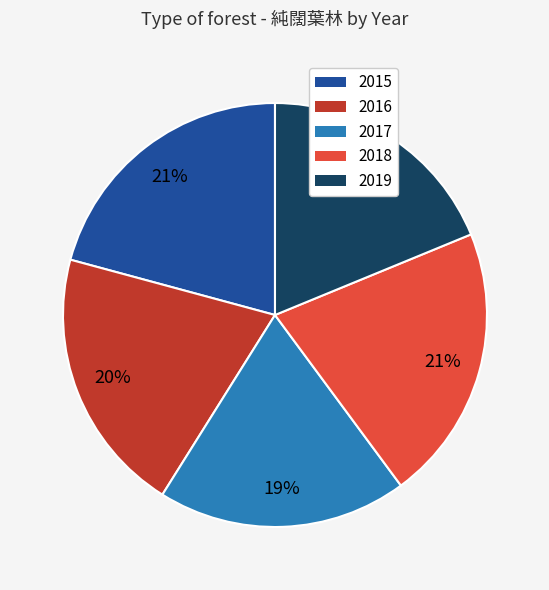

Is the sum of 2016 and 2019 greater than half?

No